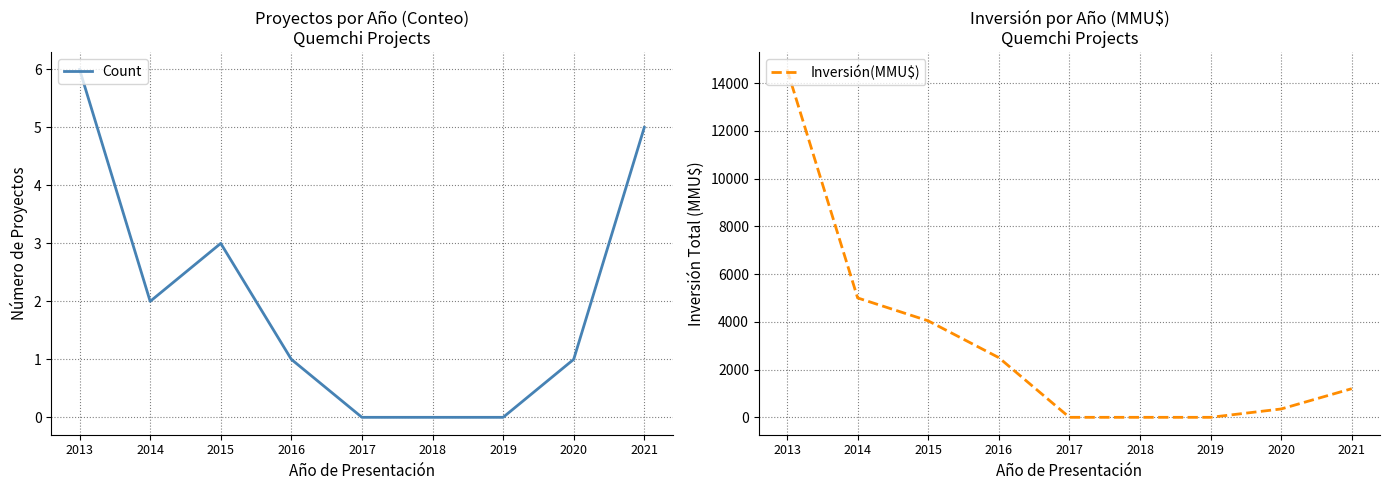

At 2018, list the series in order from largest to smallest.

Count, Inversión(MMU$)